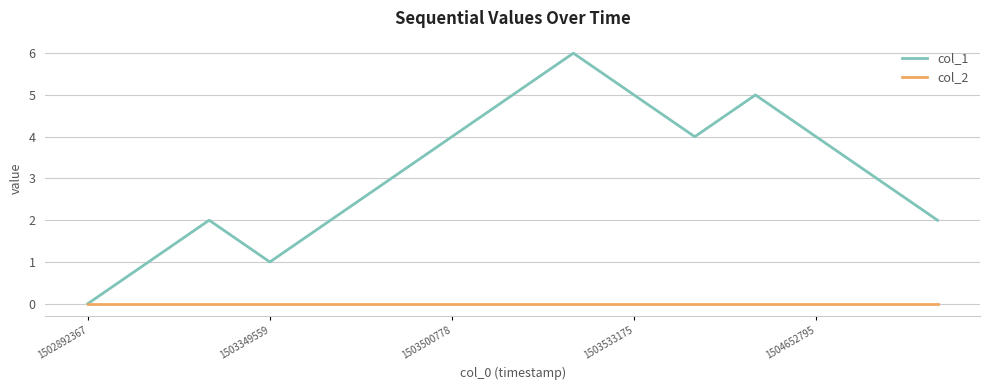

True or false: col_1 has more than 0 points higher than both neighbors.

True